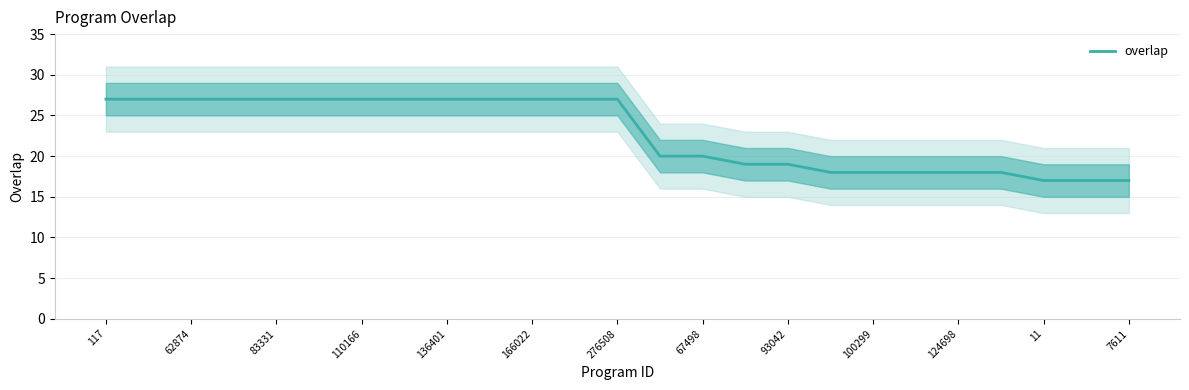

Reading left to right, what are all the values shown in this chart?

27	27	27	27	27	27	27	27	27	27	27	27	27	20	20	19	19	18	18	18	18	18	17	17	17